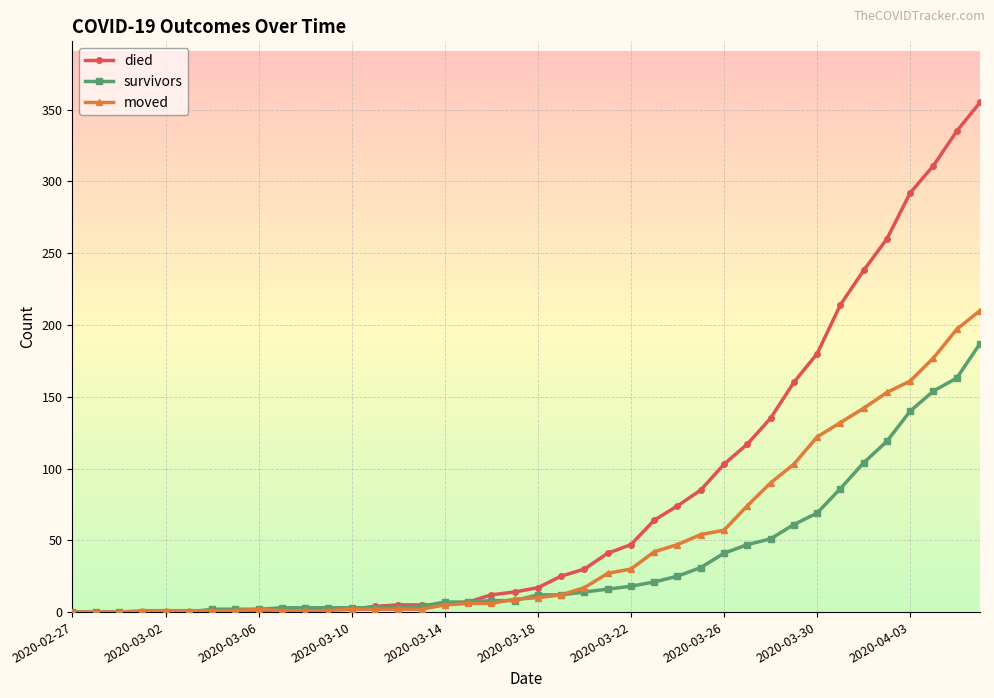

Rank the series by their maximum value, from lowest to highest.

survivors, moved, died